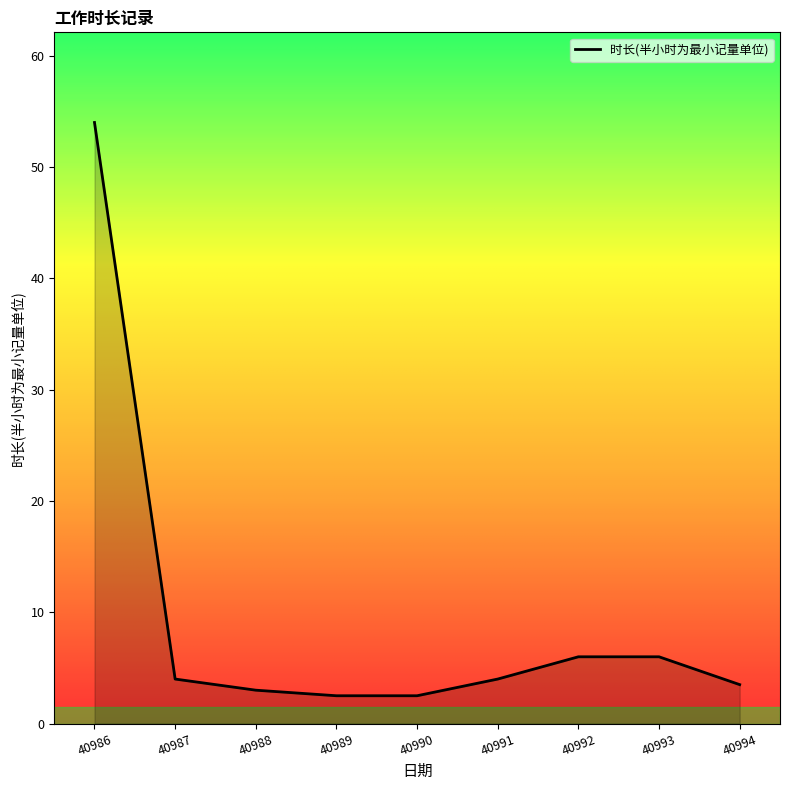

The chart shows a value of 2.5 at 40989. True or false?

True